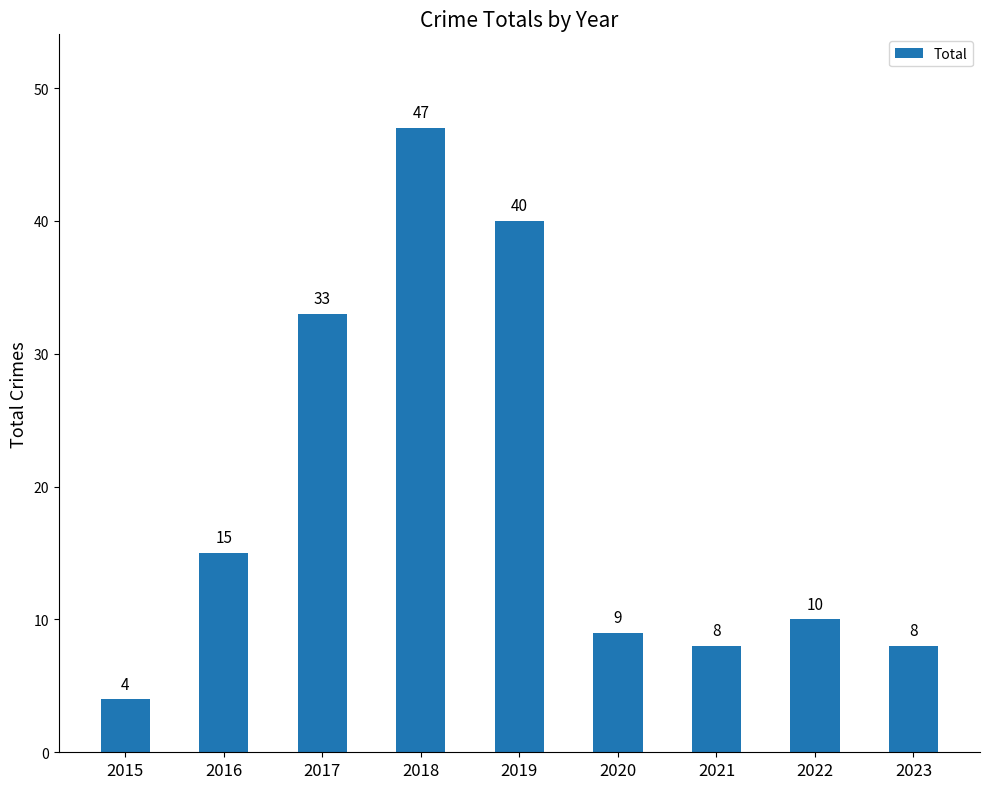

What is the sum of the values at 2019 and 2022?

50